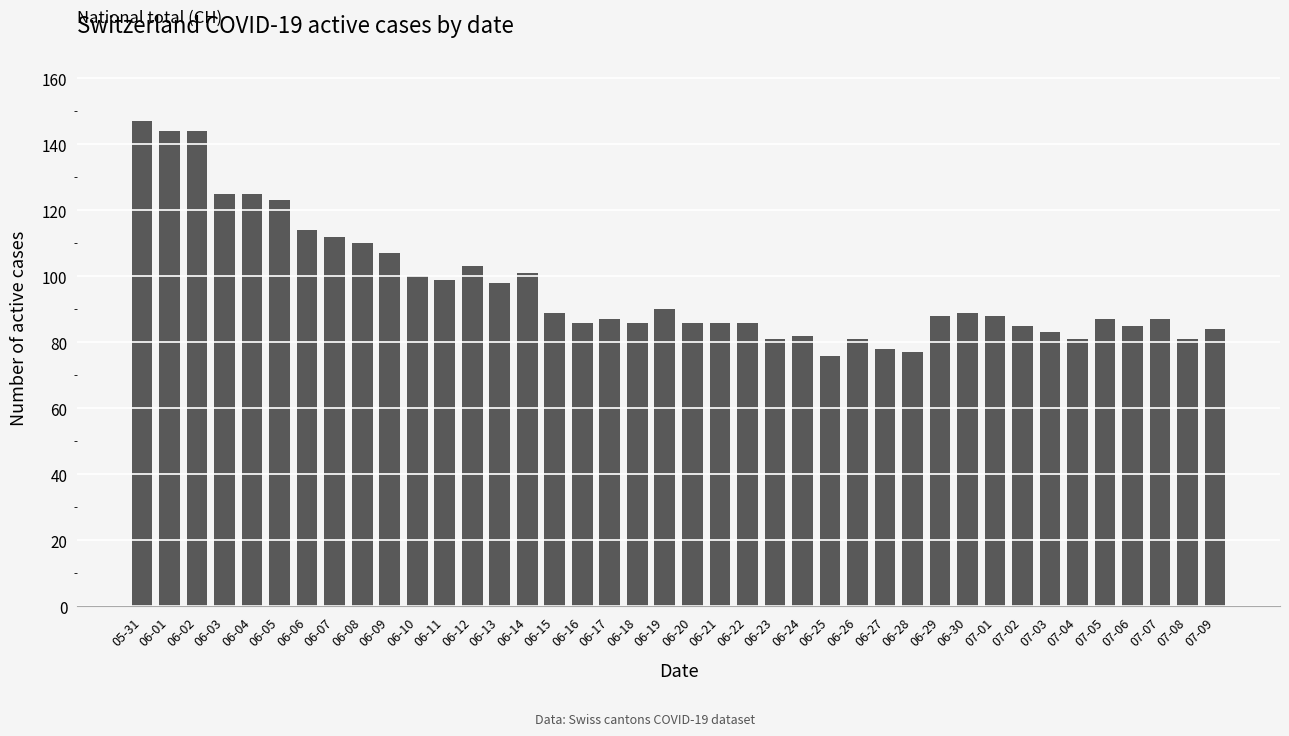

What is the label of the 36th bar from the left?

07-05